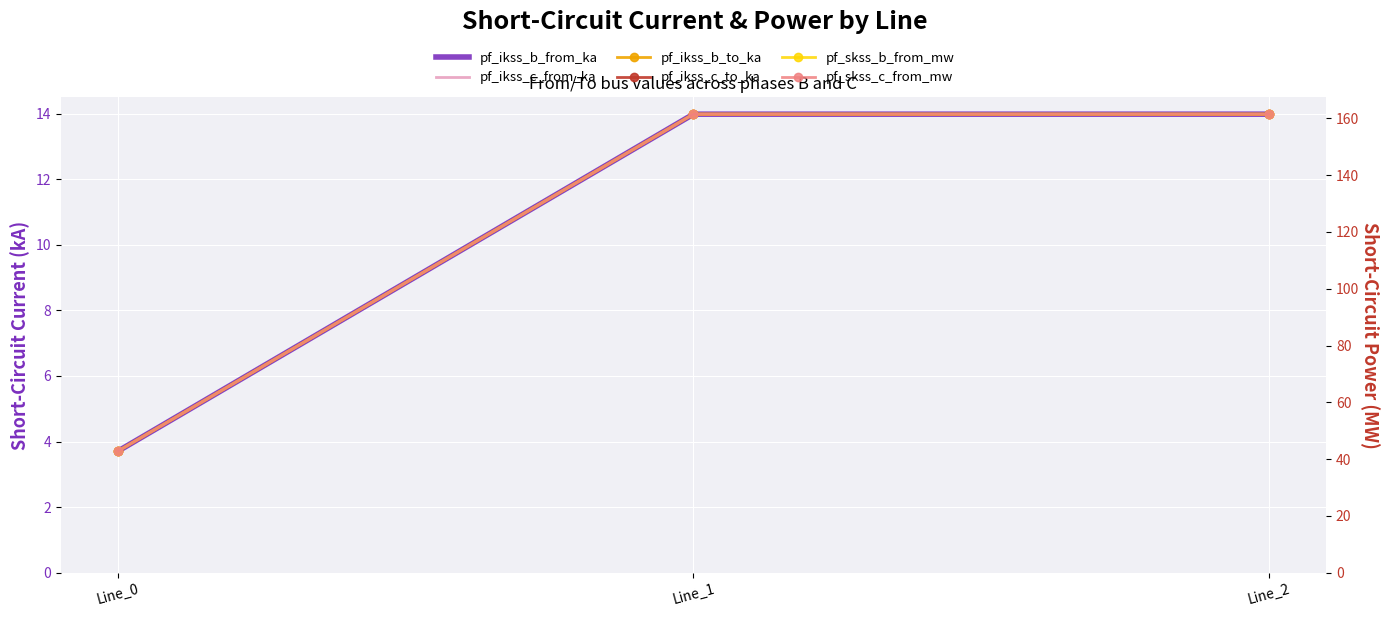

At which label is pf_skss_c_from_mw closest to 102?

Line_0